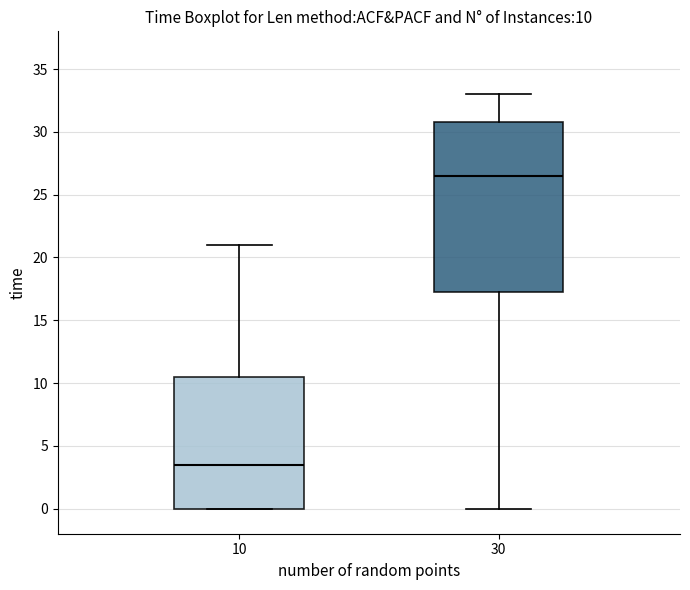

Comparing the boxes themselves (not the whiskers), which one is the tallest?

30